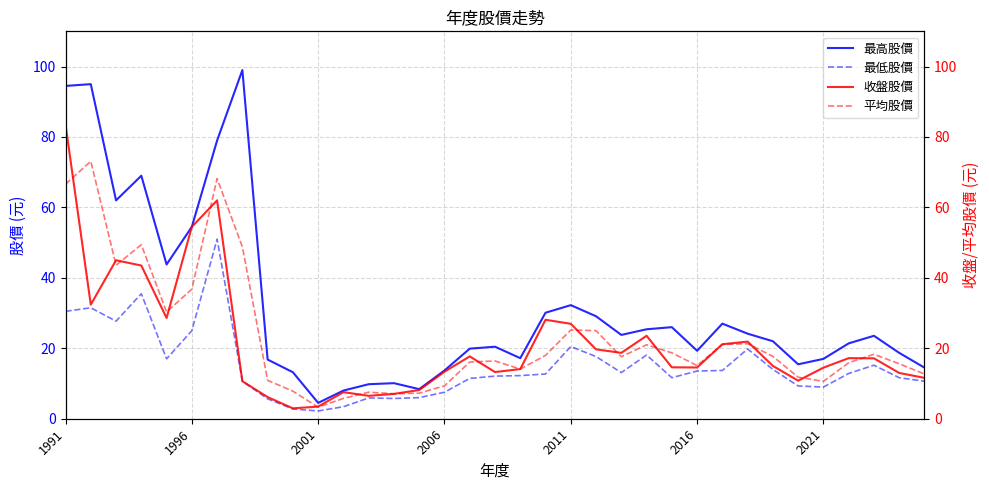

What is the minimum value for 最低股價?

2.2